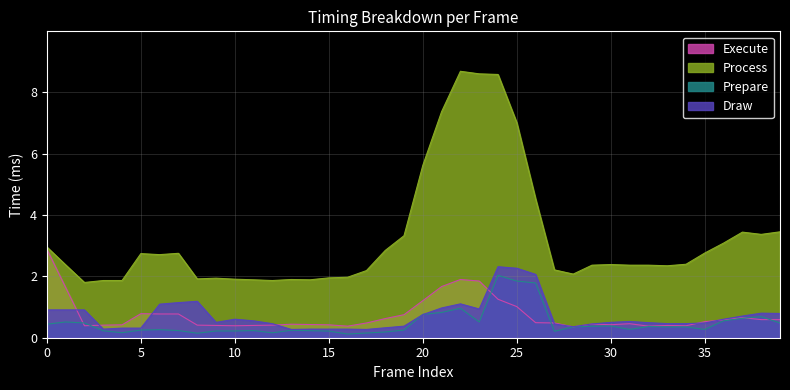

Which series has the widest spread of values?

Process